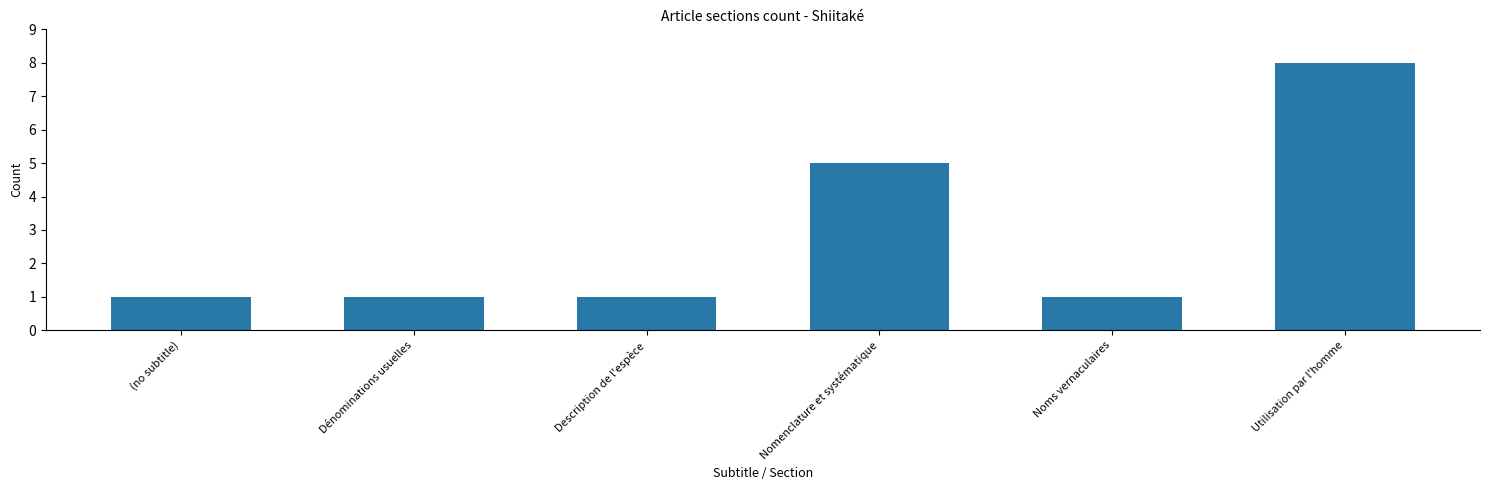

What is the value of the 3rd bar from the left?

1